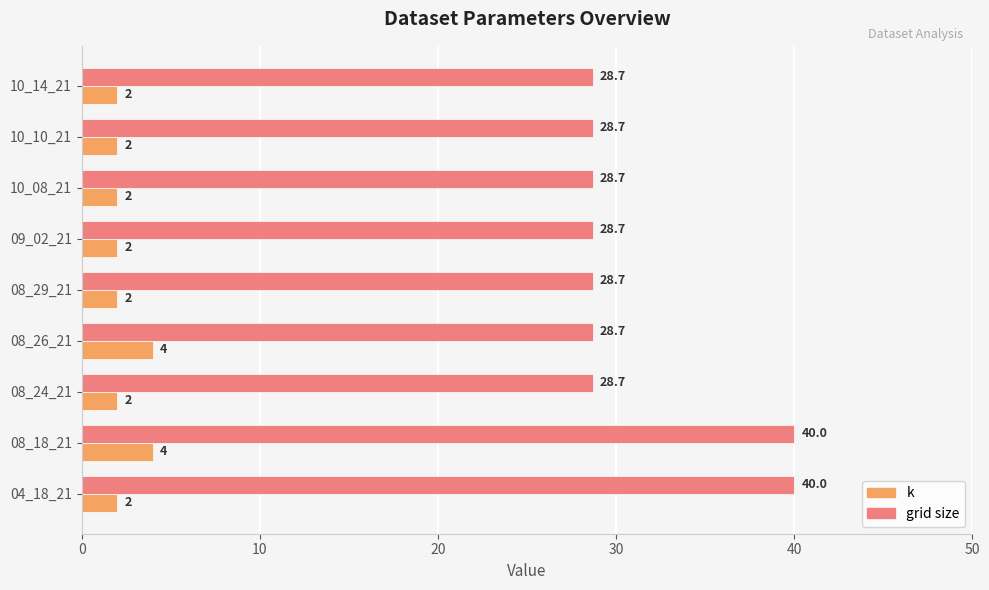

What is the highest value of the k series?

4.0